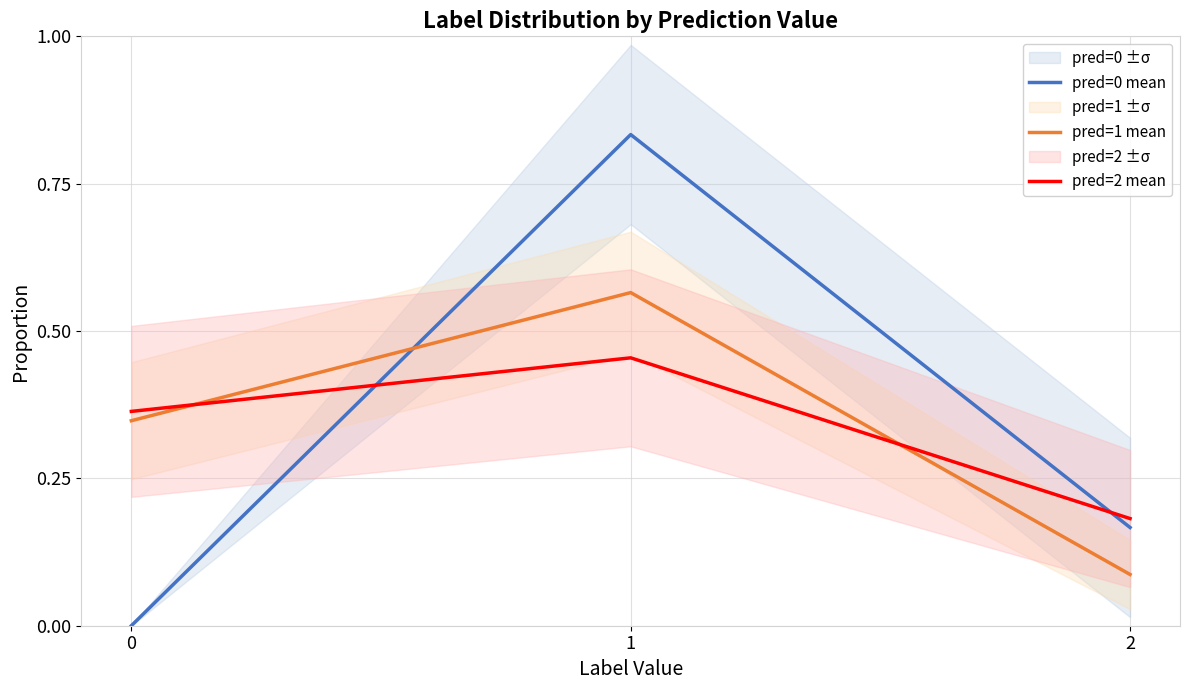

At which category is the sum across all series the highest?

1